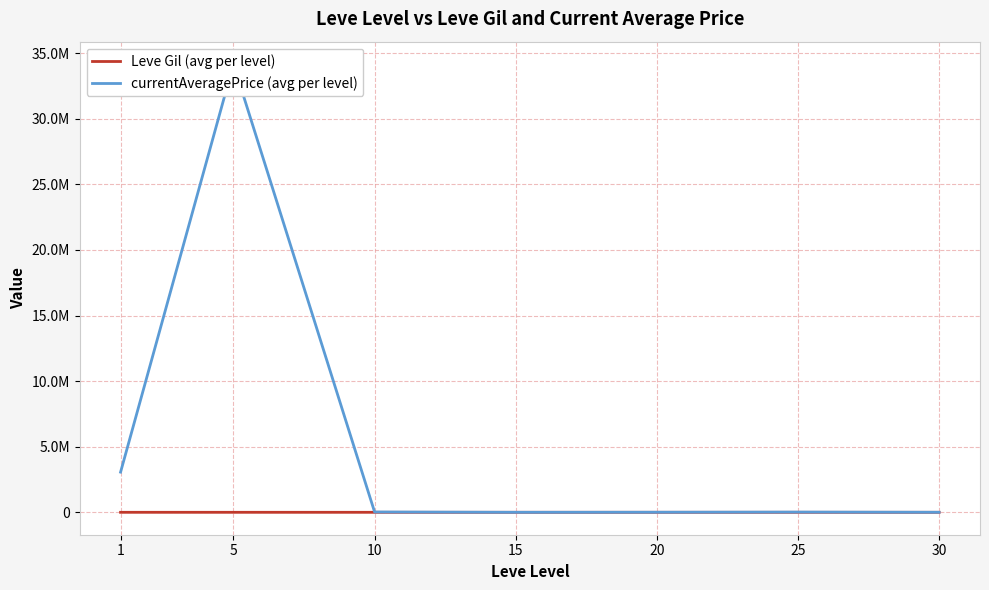

What is the total value across all series at 30?

3497.2